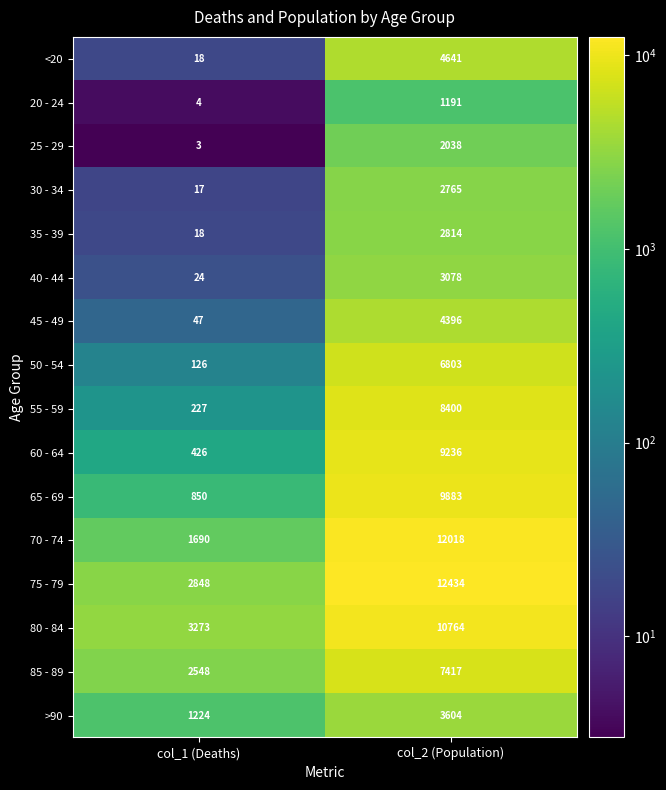

What is the difference between the maximum and minimum values in the 45 - 49 series?

4349